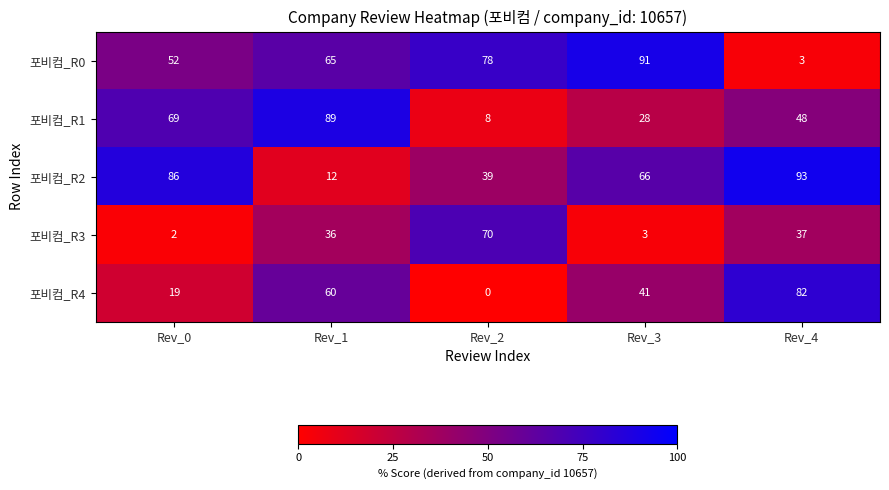

What is the total value across all series at Rev_2?

195